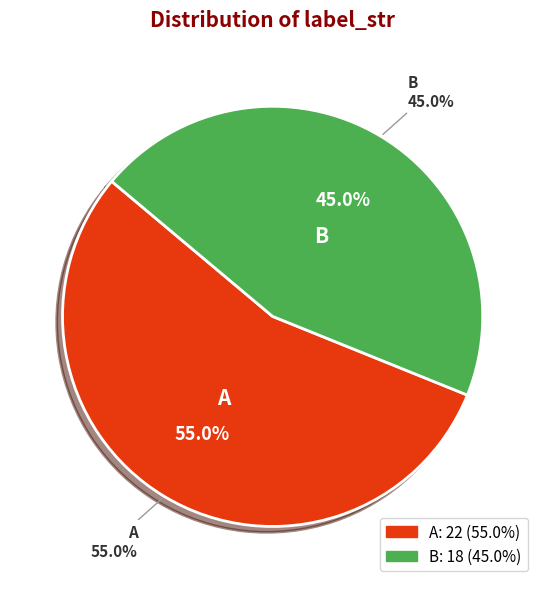

Which slice is the smallest?

B